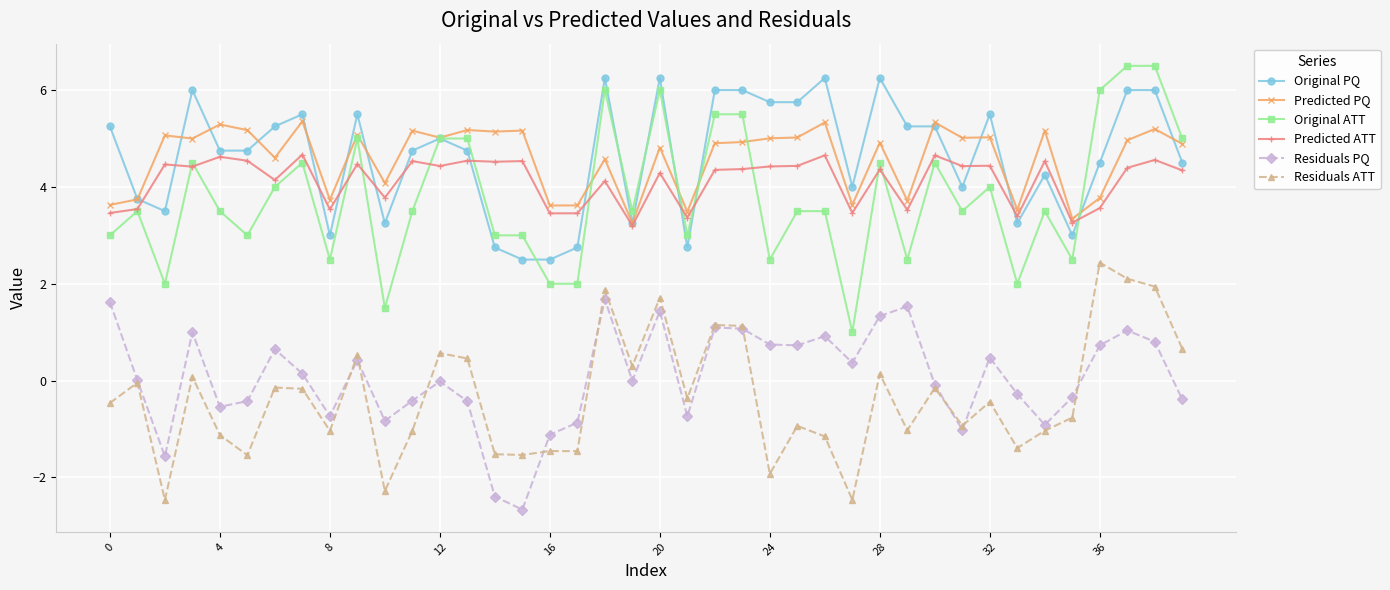

What is the highest value of the Residuals ATT series?

2.4